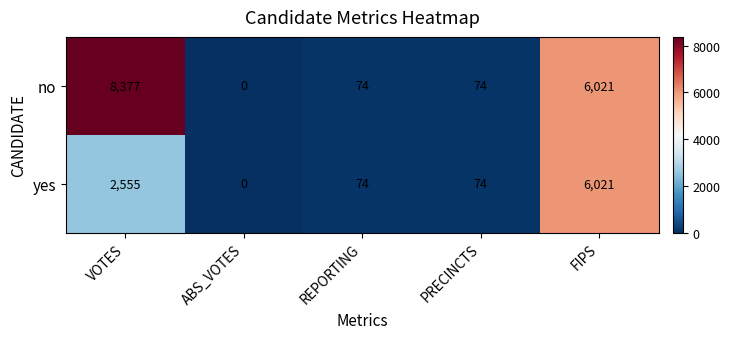

Which series has the largest range (max minus min)?

no